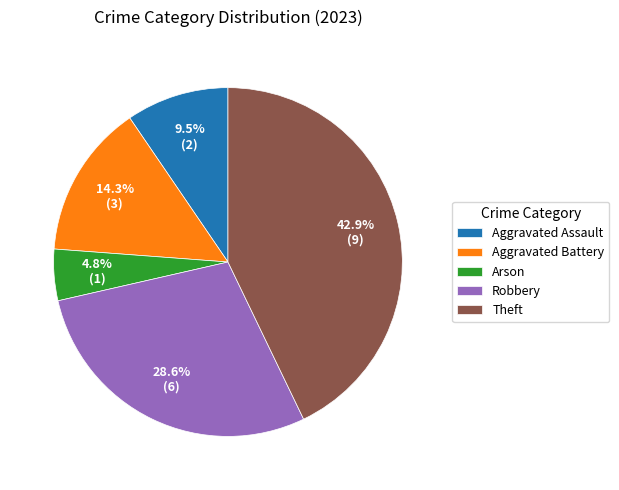

Does Theft represent more than half of the total?

No